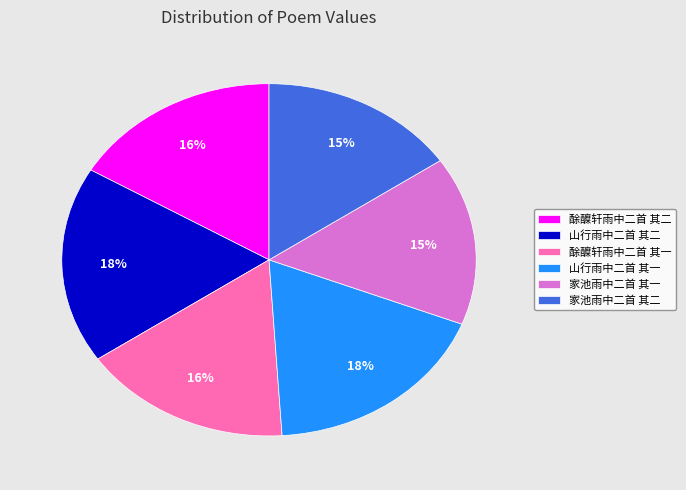

How many slices are in this pie chart?

6